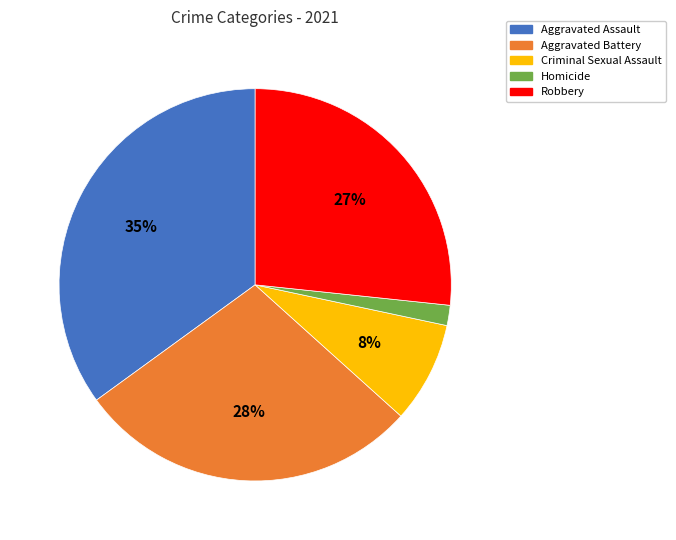

Approximately how many times larger is the value at Homicide compared to Criminal Sexual Assault?

0.2